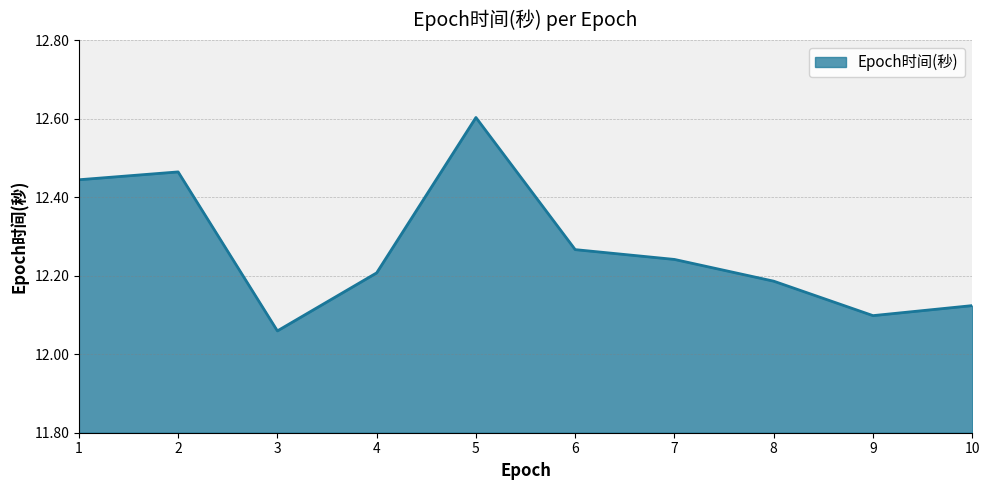

At which category does the chart reach its minimum across all series?

3